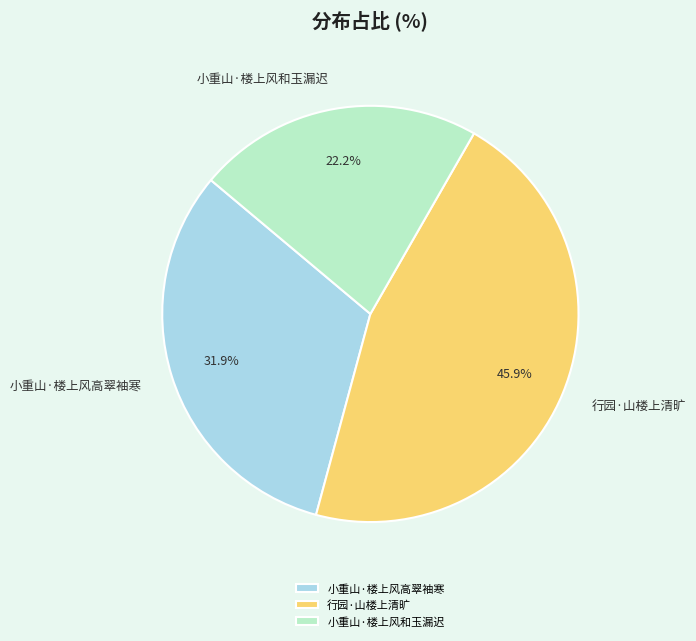

What portion of the pie excludes 小重山·楼上风高翠袖寒?

68.1%